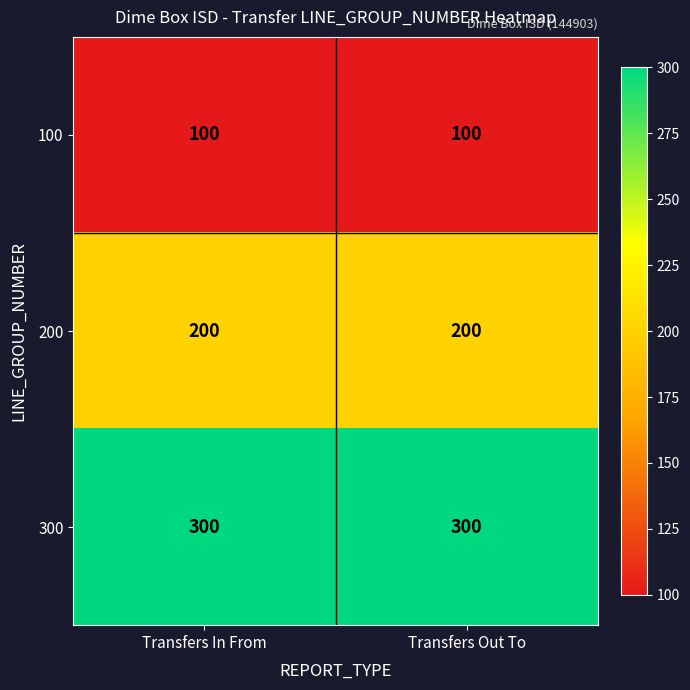

Is the value of 100 at Transfers In From greater than the value of 200 at Transfers In From?

No